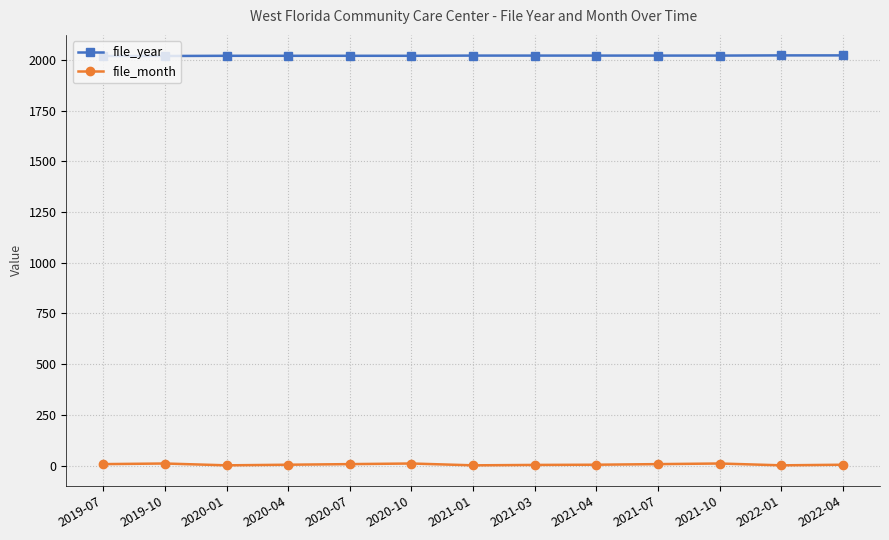

True or false: file_year and file_month cross at least once.

False